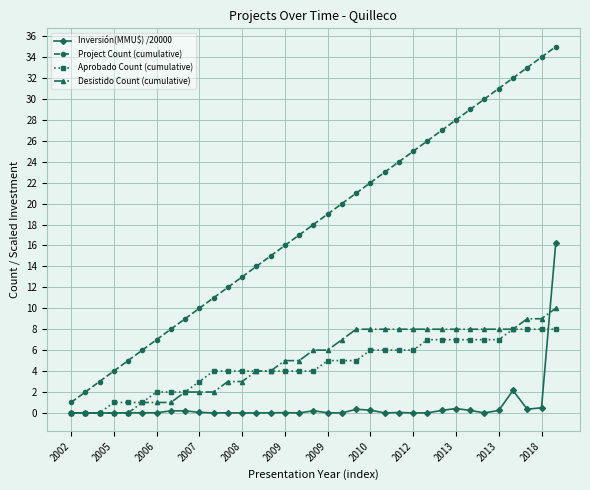

How many lines are shown in the chart?

4